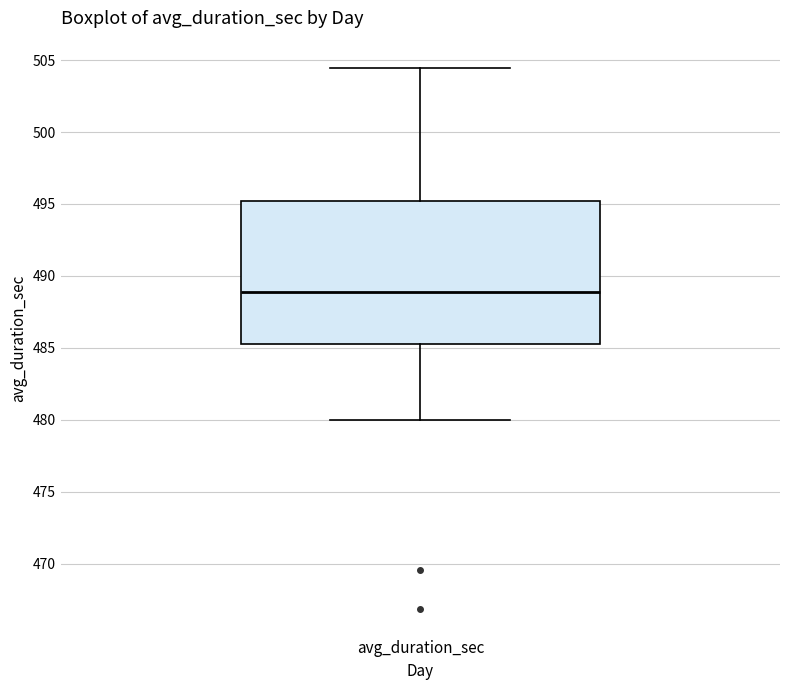

Where is the upper edge of the box for avg_duration_sec on the y-axis? The values are not printed on the chart, so give them approximately, as read against the axis.

495.0